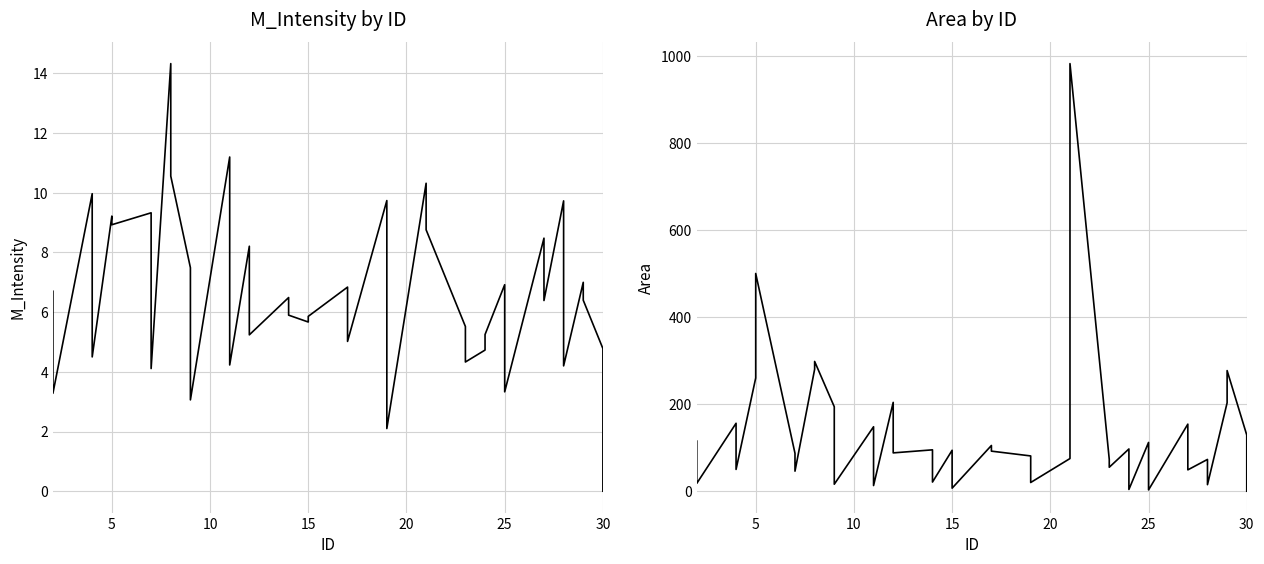

What is the approximate value of Area at 7?

46.0